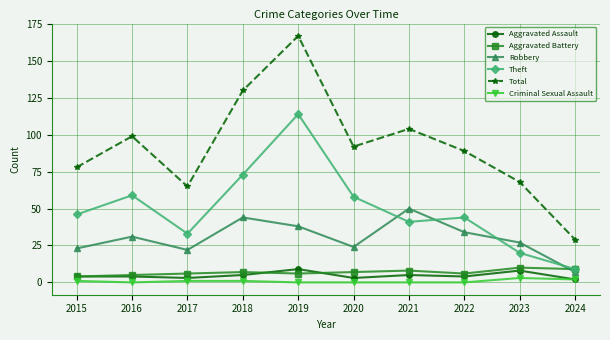

Reading right to left, extract all data points from this chart.

Aggravated Assault: 2024=2	2023=8	2022=4	2021=5	2020=3	2019=9	2018=5	2017=3	2016=4	2015=4
Aggravated Battery: 2024=9	2023=10	2022=6	2021=8	2020=7	2019=6	2018=7	2017=6	2016=5	2015=4
Robbery: 2024=7	2023=27	2022=34	2021=50	2020=24	2019=38	2018=44	2017=22	2016=31	2015=23
Theft: 2024=9	2023=20	2022=44	2021=41	2020=58	2019=114	2018=73	2017=33	2016=59	2015=46
Total: 2024=29	2023=68	2022=89	2021=104	2020=92	2019=167	2018=130	2017=65	2016=99	2015=78
Criminal Sexual Assault: 2024=2	2023=3	2022=0	2021=0	2020=0	2019=0	2018=1	2017=1	2016=0	2015=1